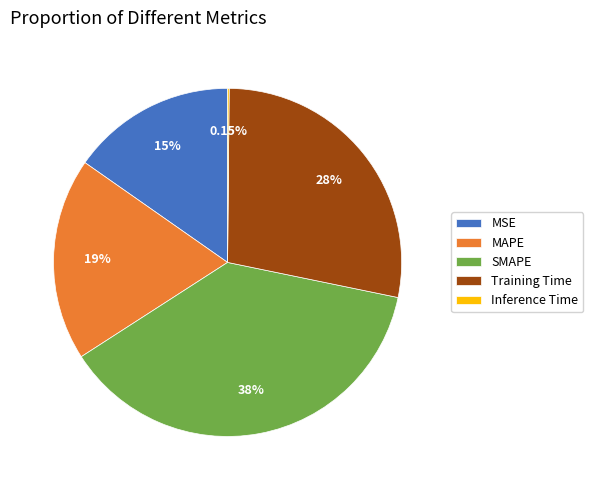

Which category has the biggest portion of the pie?

SMAPE